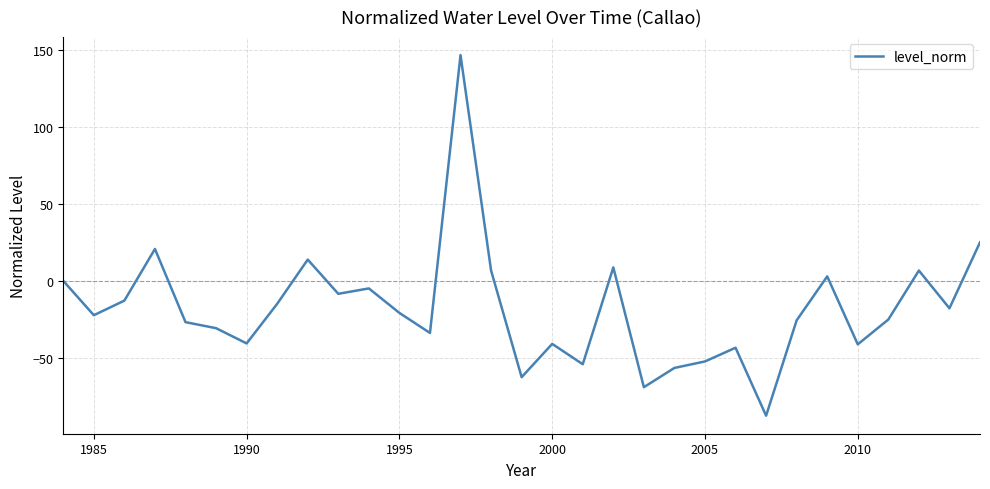

What is the sum of all values?

-560.9